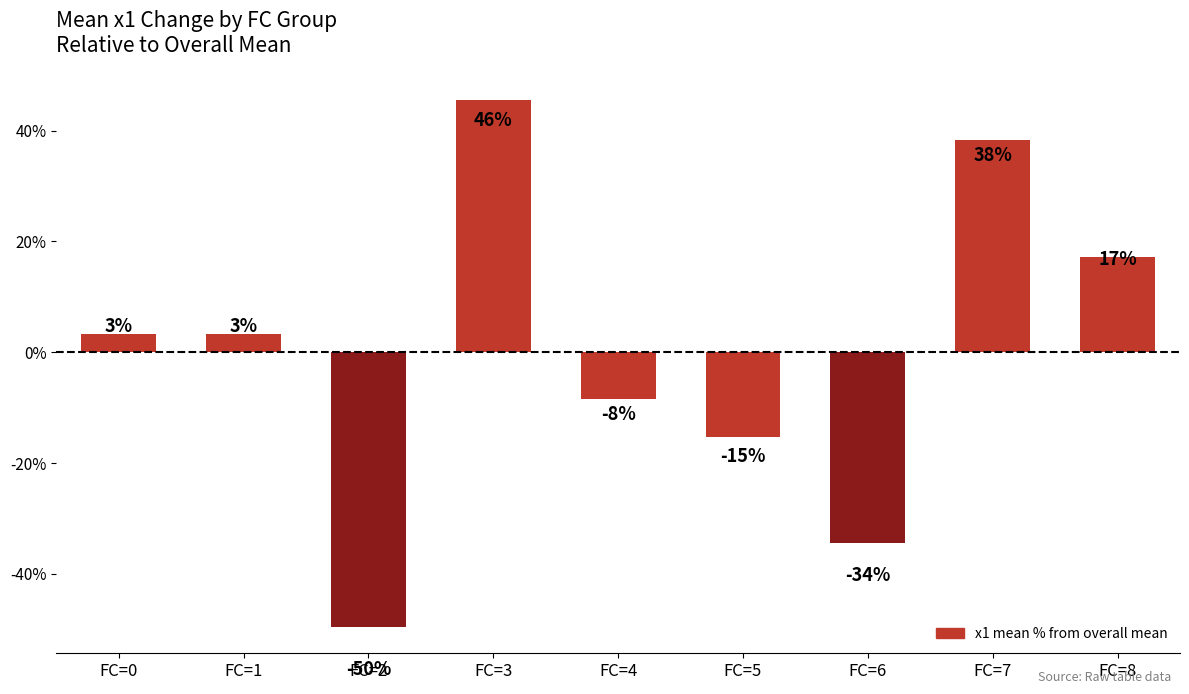

Does the chart contain any negative values?

Yes